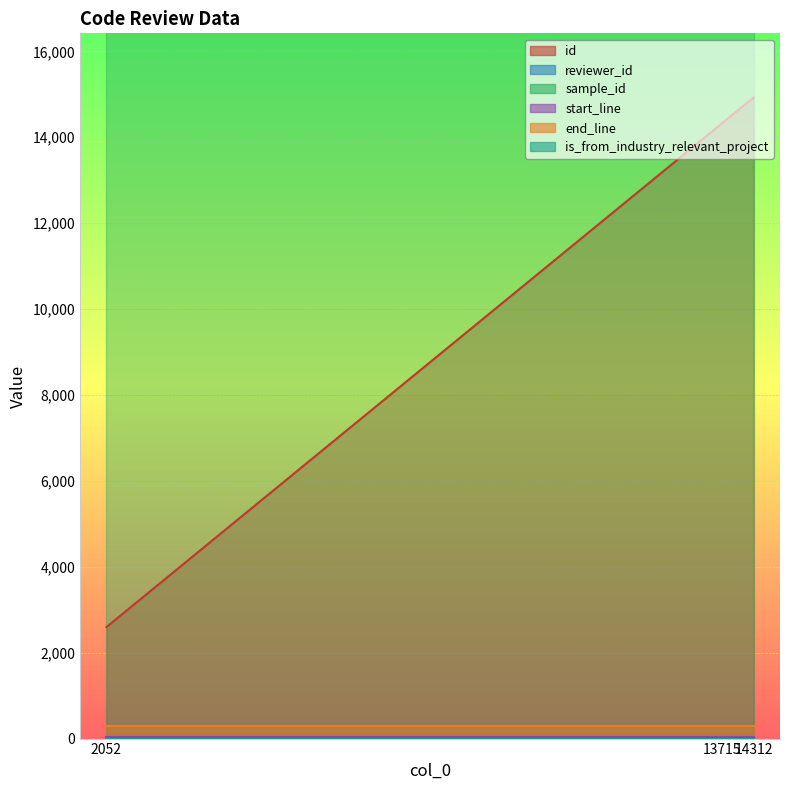

How many lines are shown in the chart?

6